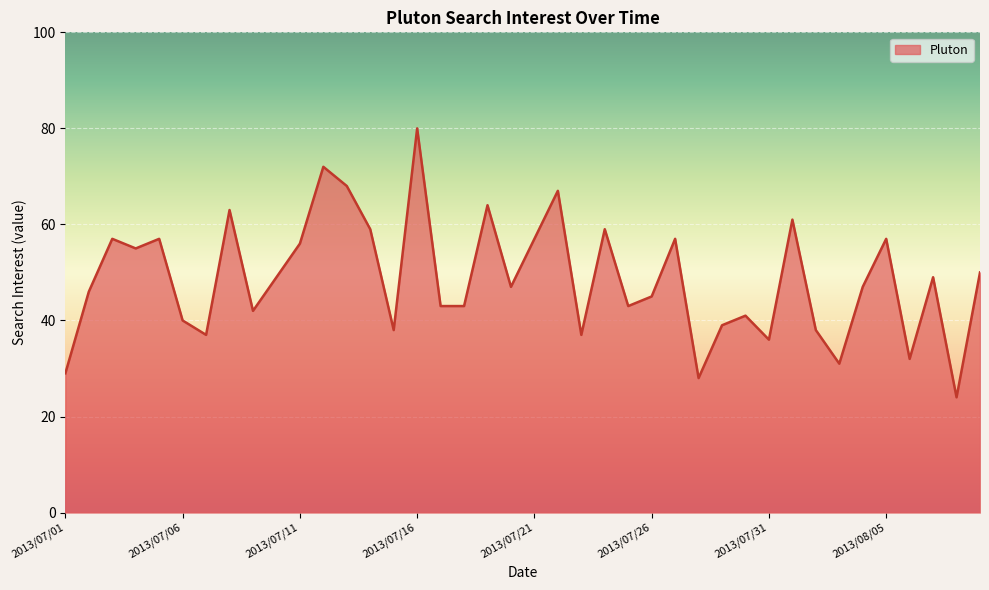

Reading right to left, what are all the values shown in this chart?

50	24	49	32	57	47	31	38	61	36	41	39	28	57	45	43	59	37	67	57	47	64	43	43	80	38	59	68	72	56	49	42	63	37	40	57	55	57	46	29